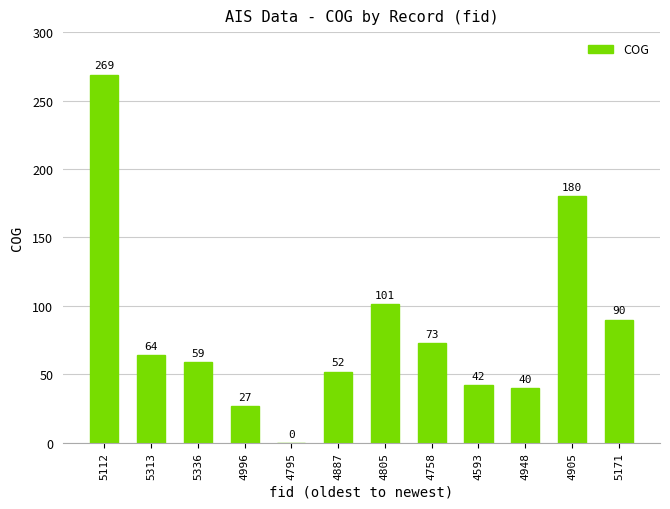

Which category has the highest value across all series?

5112